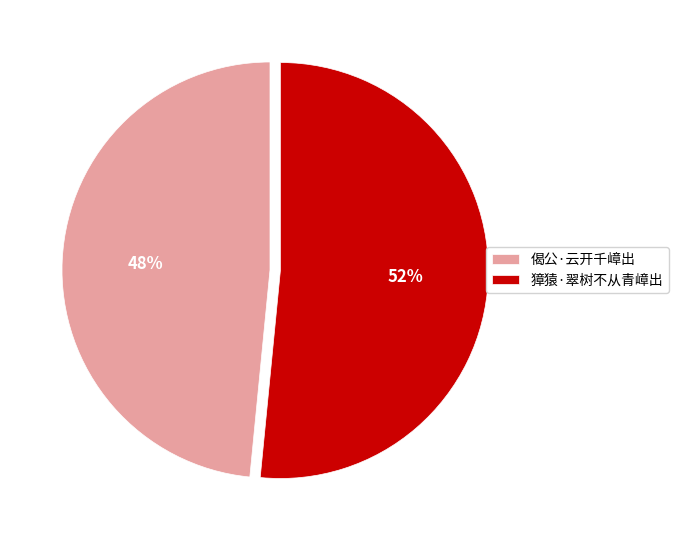

Is the sum of 獐猿·翠树不从青嶂出 and 偈公·云开千嶂出 greater than half?

Yes